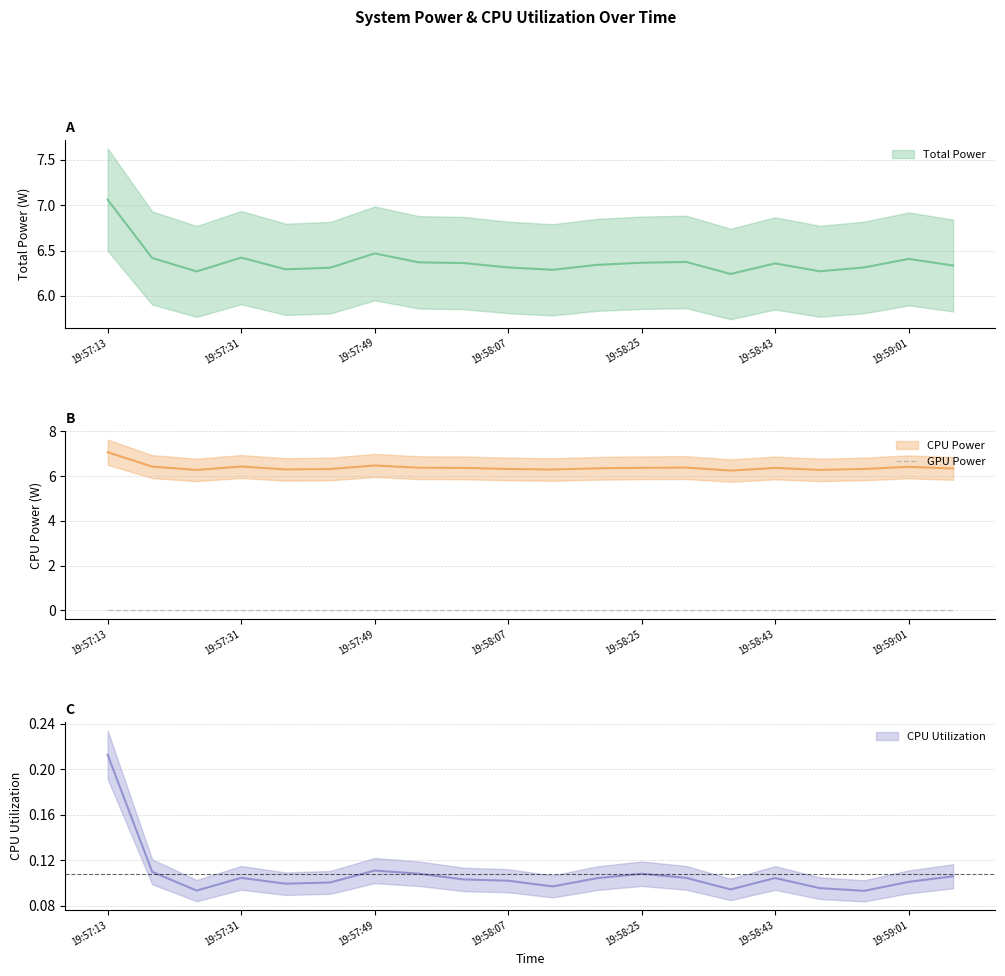

Reading left to right, extract all data points from this chart.

Total Power: 7.1	6.4	6.3	6.4	6.3	6.3	6.5	6.4	6.4	6.3	6.3	6.3	6.4	6.4	6.2	6.4	6.3	6.3	6.4	6.3
CPU Power: 7.1	6.4	6.3	6.4	6.3	6.3	6.5	6.4	6.4	6.3	6.3	6.3	6.4	6.4	6.2	6.4	6.3	6.3	6.4	6.3
CPU Utilization: 0.2	0.1	0.1	0.1	0.1	0.1	0.1	0.1	0.1	0.1	0.1	0.1	0.1	0.1	0.1	0.1	0.1	0.1	0.1	0.1